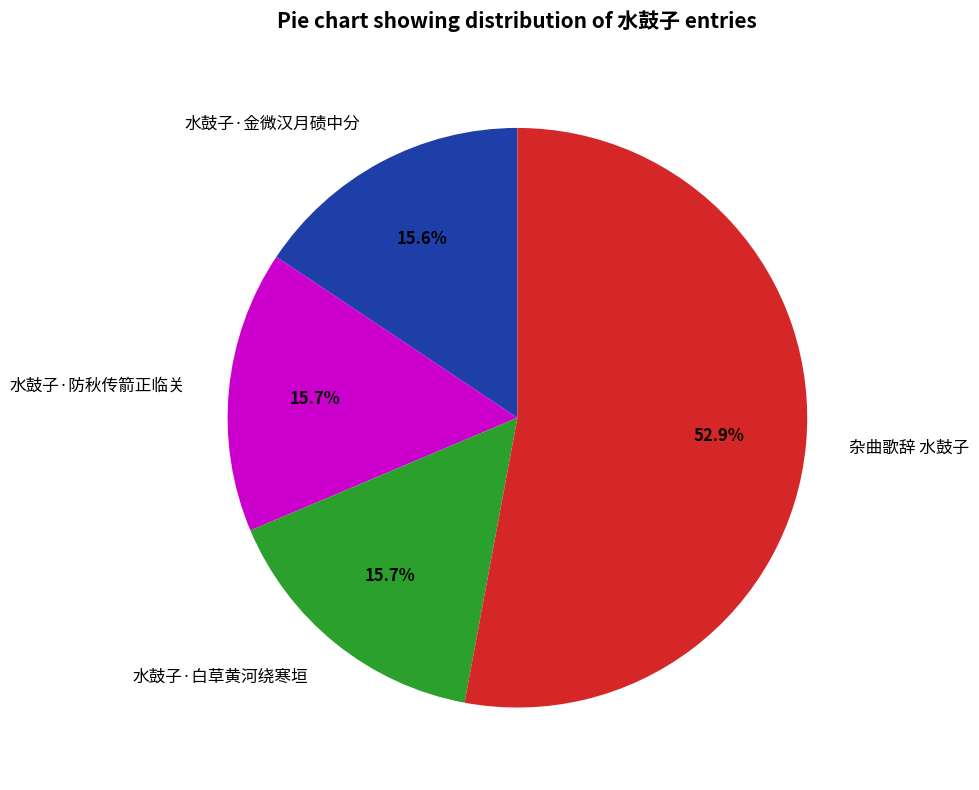

Does 杂曲歌辞 水鼓子 represent more than half of the total?

Yes